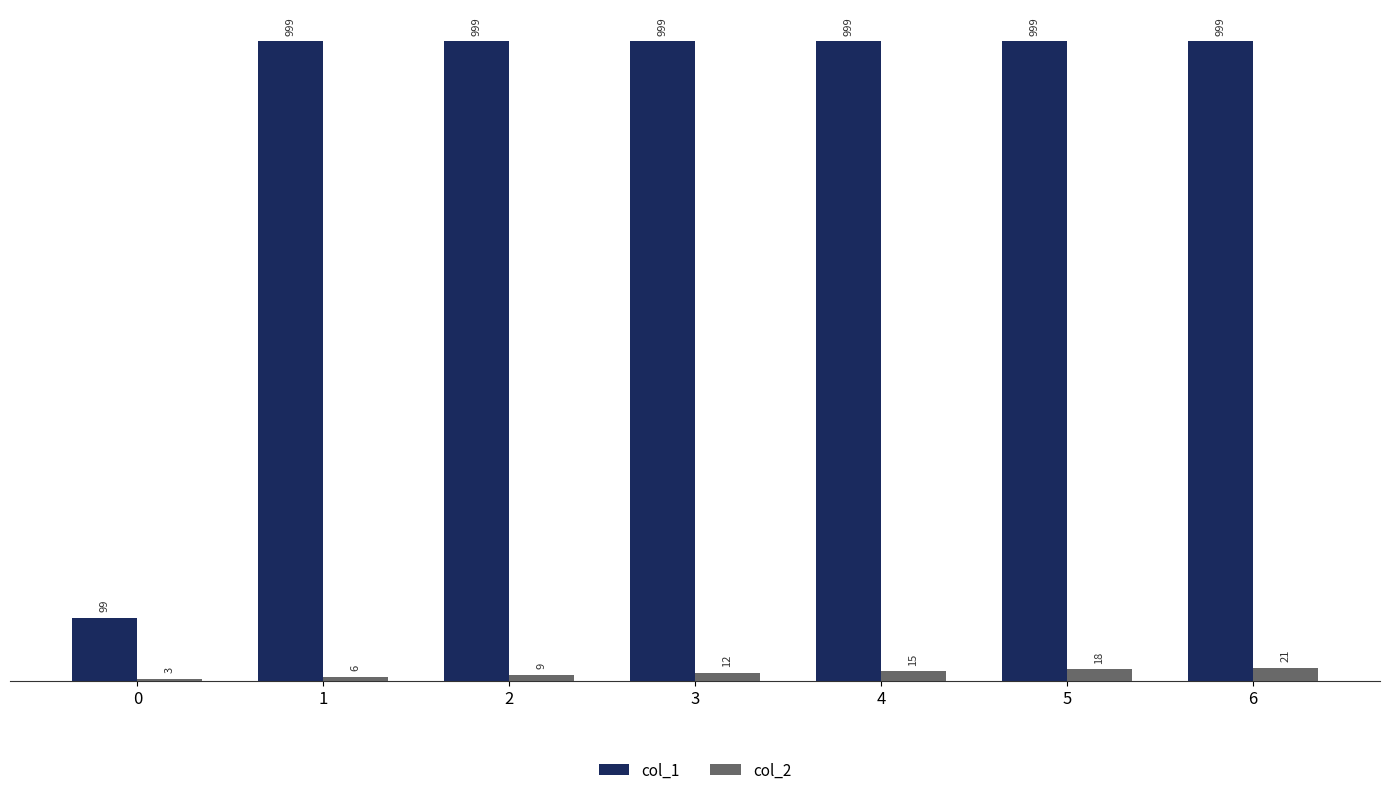

Is it true that col_1 equals 1703 at 6?

False